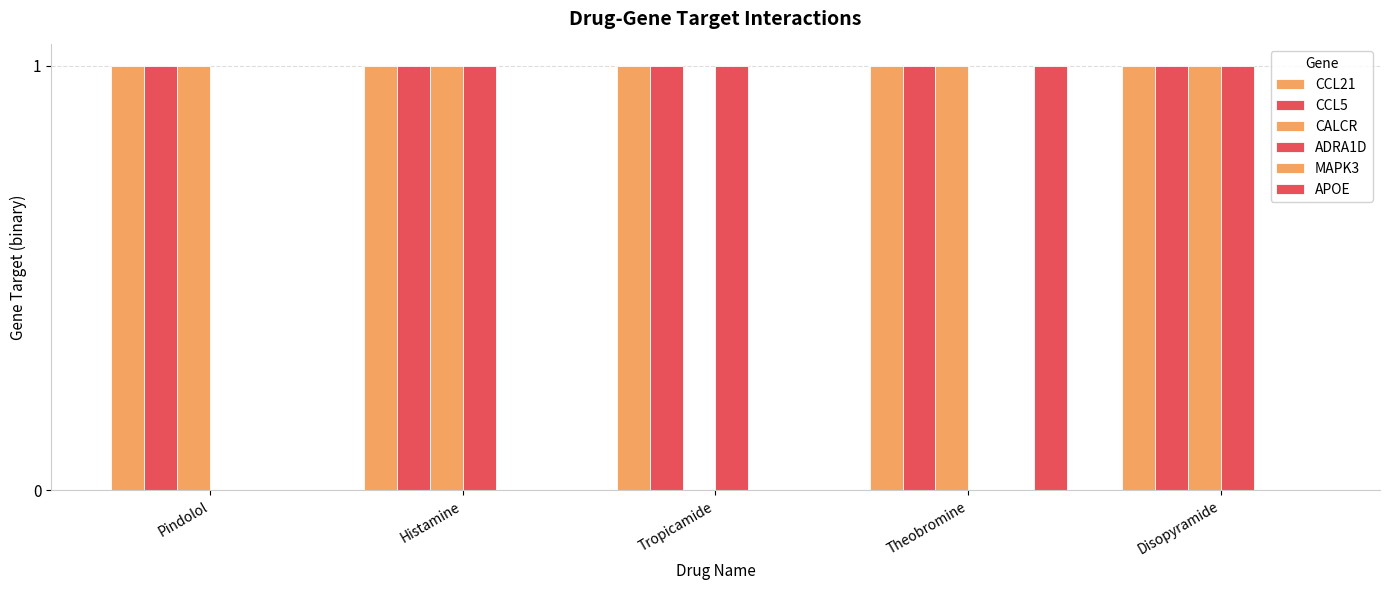

Count the number of categories in the chart.

5